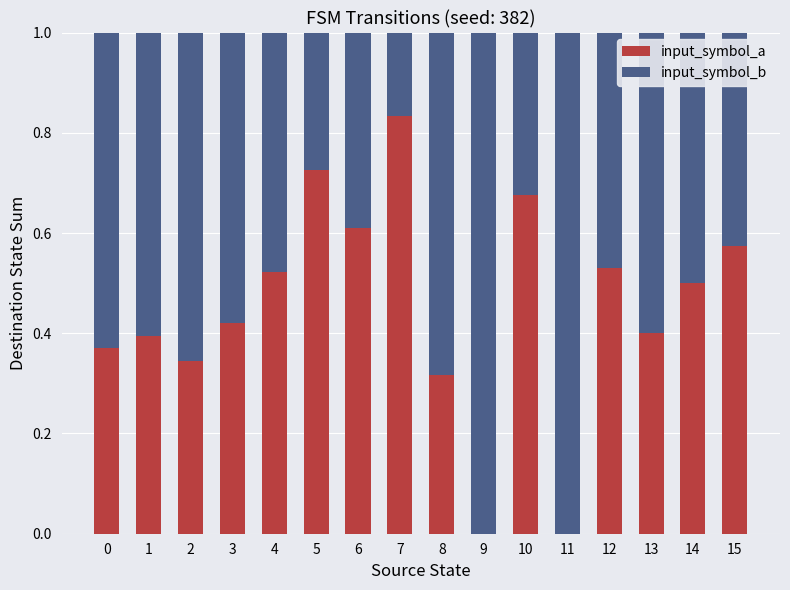

What is the total value across all series at 0?

1.0